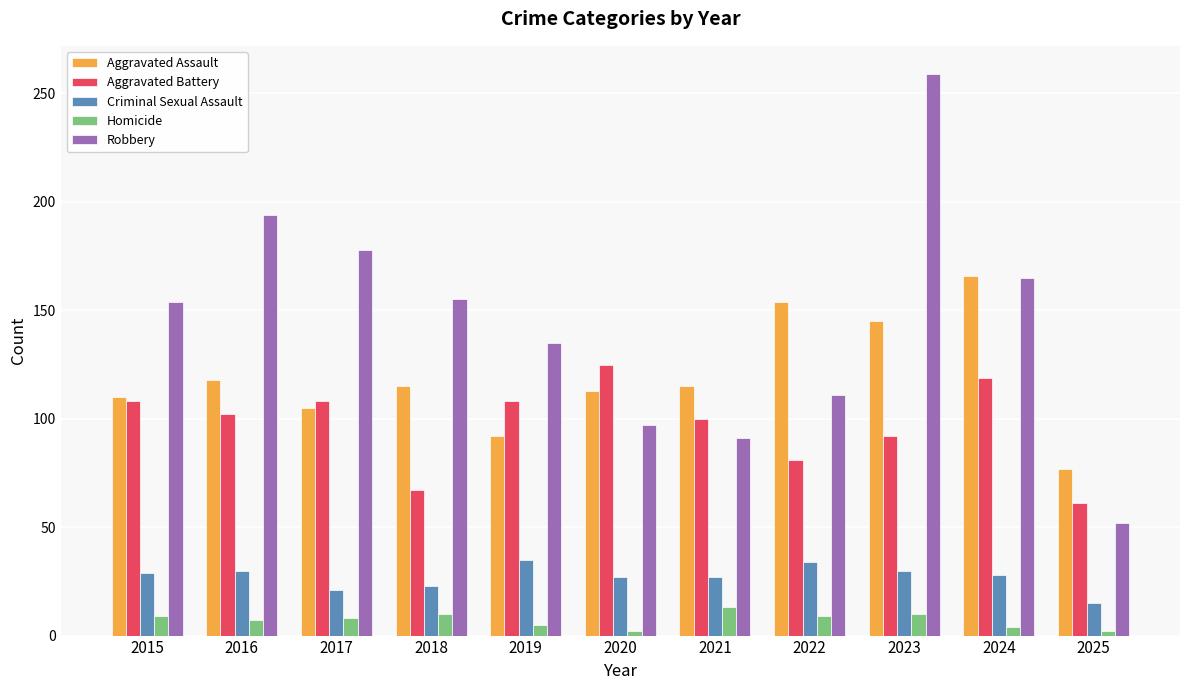

Rank the series by their maximum value, from lowest to highest.

Homicide, Criminal Sexual Assault, Aggravated Battery, Aggravated Assault, Robbery